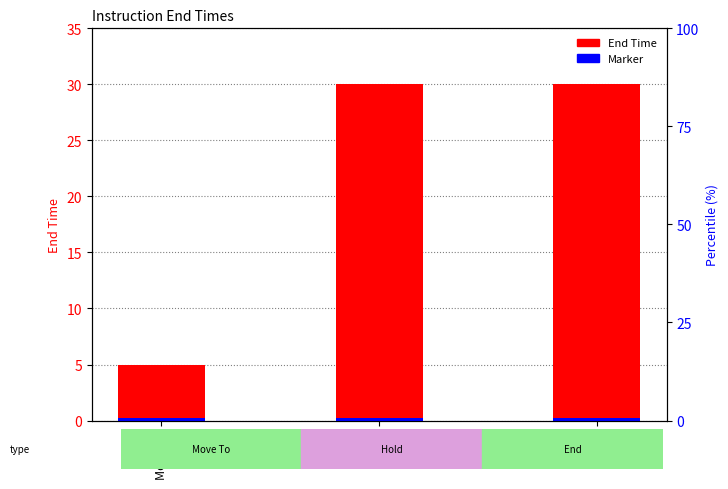

What are all the series names shown in the legend?

End Time, Marker